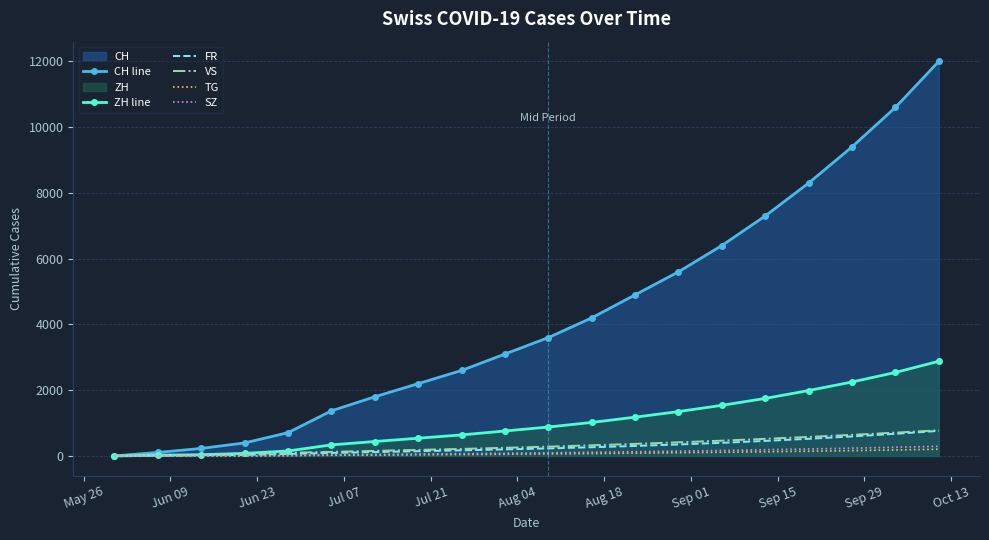

Which series has the widest spread of values?

CH line